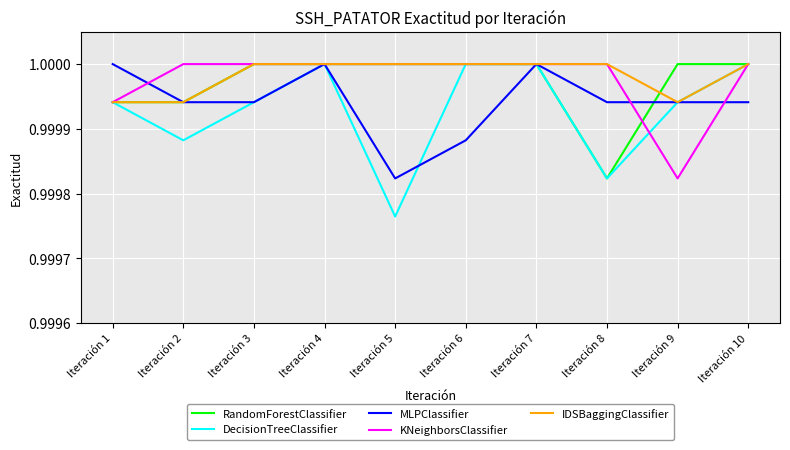

Between Iteración 7 and Iteración 9, which series saw the biggest shift?

KNeighborsClassifier